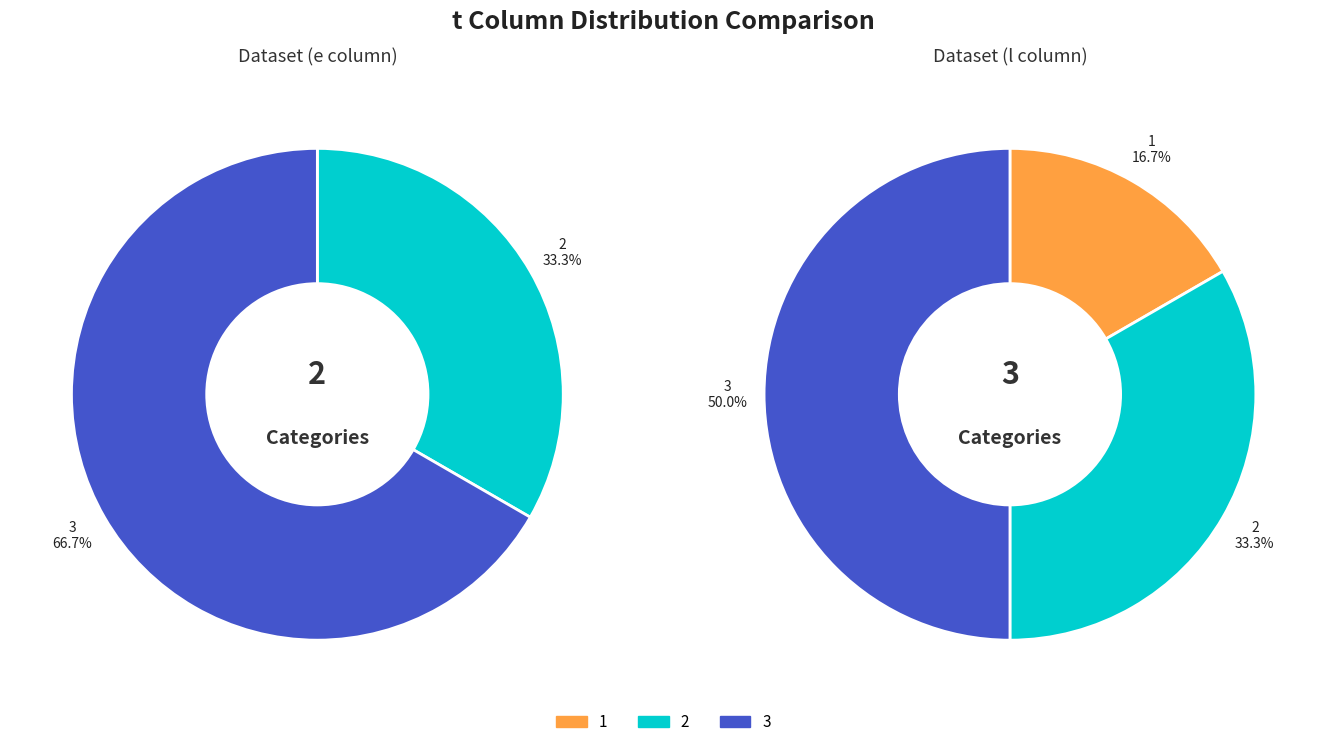

To the nearest percent, what is the difference between the 2 and 3 slice percentages?

33%